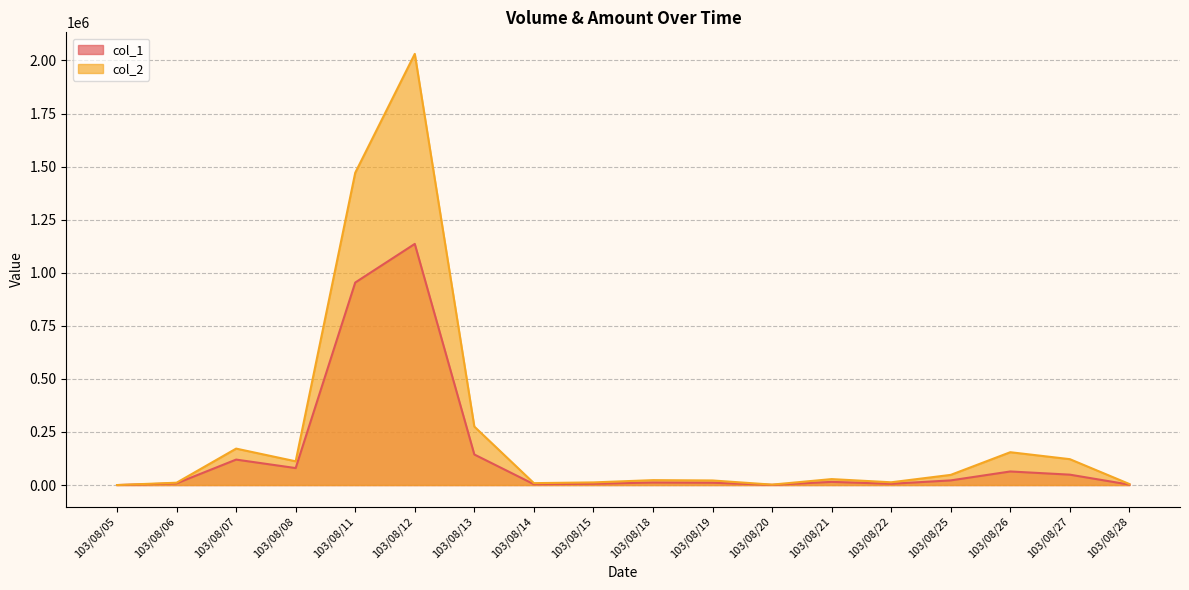

At how many categories does at least one series exceed 88283?

7